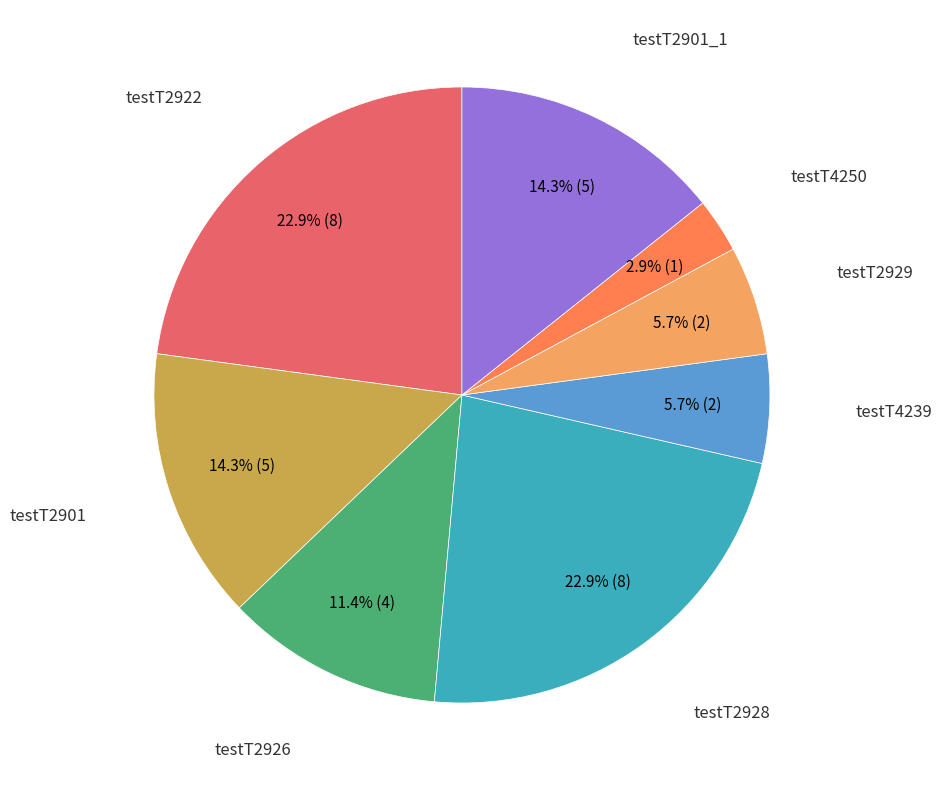

Is there a majority slice in this chart?

No